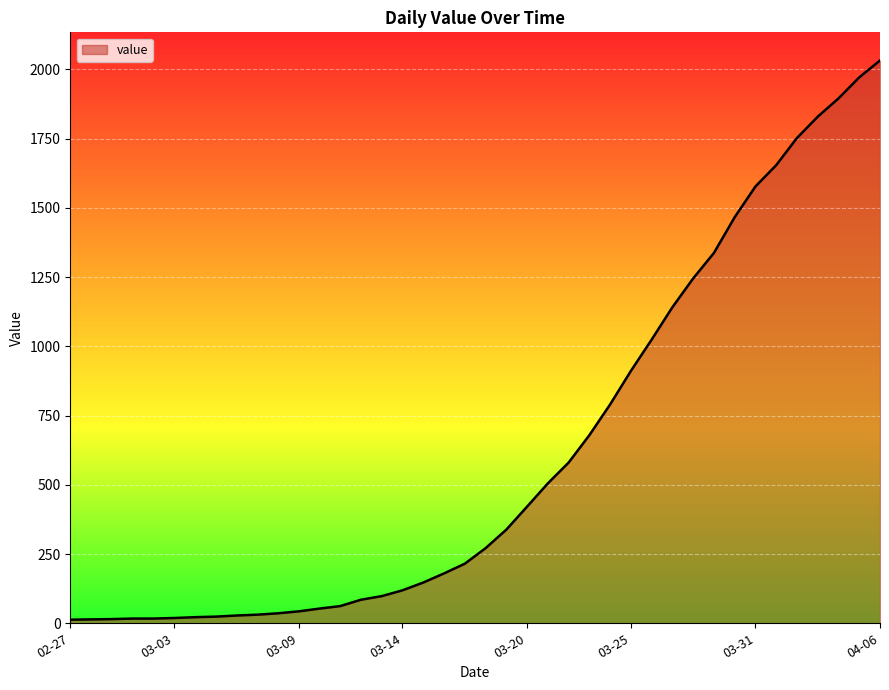

What is the difference between the maximum and minimum values?

2019